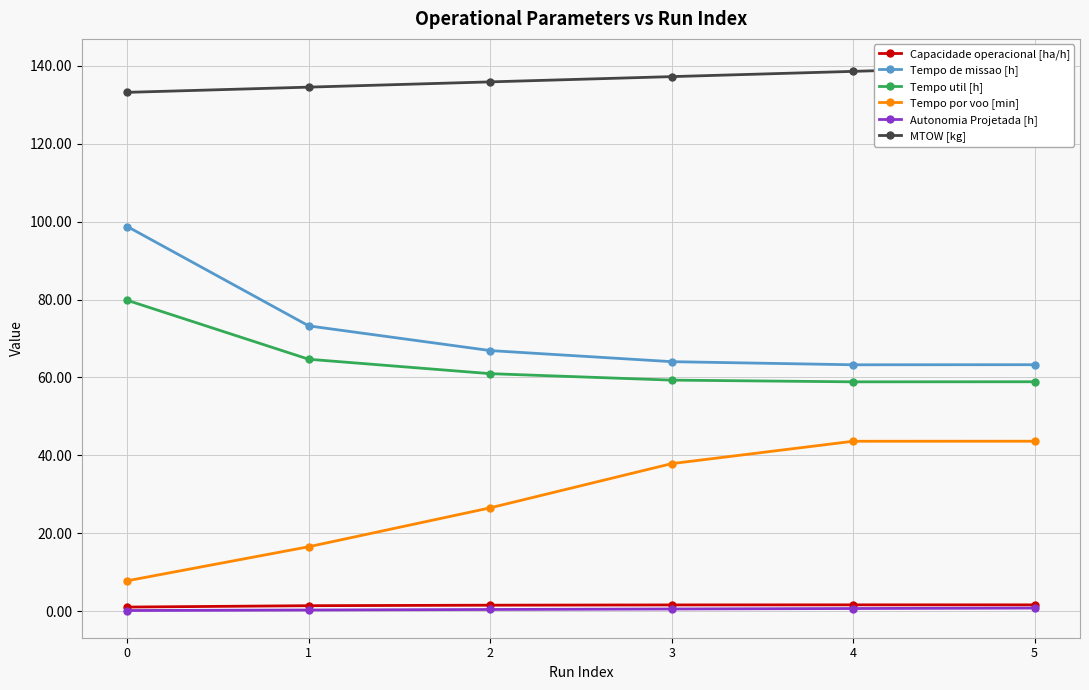

The value of Autonomia Projetada [h] at 3 is 0.9. True or false?

False